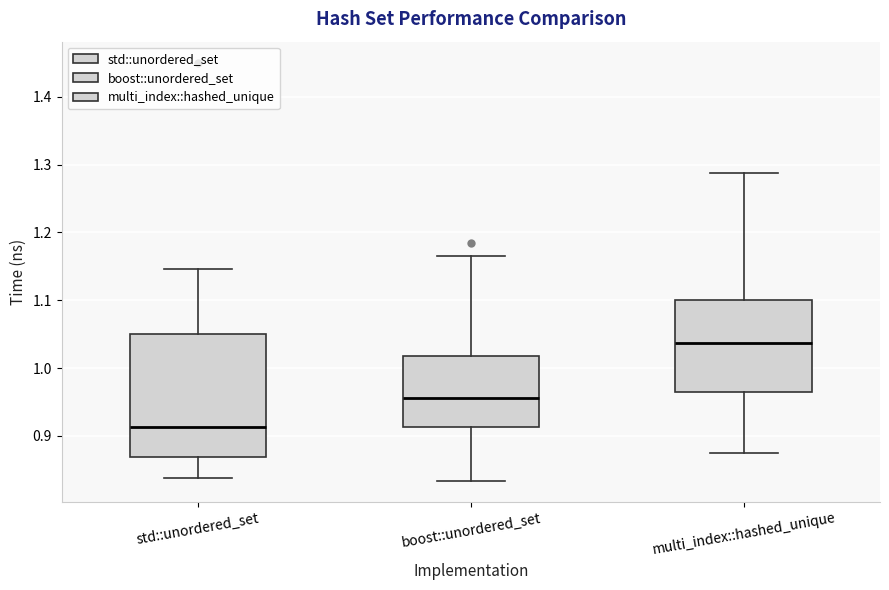

Reading left to right, read every box against the y-axis: the position of its median line, the range the box covers, and the ends of its whiskers. The values are not printed on the chart, so give them approximately, as read against the axis.

std::unordered_set: median 0.91, box 0.87 to 1.05, whiskers 0.84 to 1.15
boost::unordered_set: median 0.96, box 0.91 to 1.02, whiskers 0.83 to 1.17
multi_index::hashed_unique: median 1.04, box 0.96 to 1.10, whiskers 0.87 to 1.29